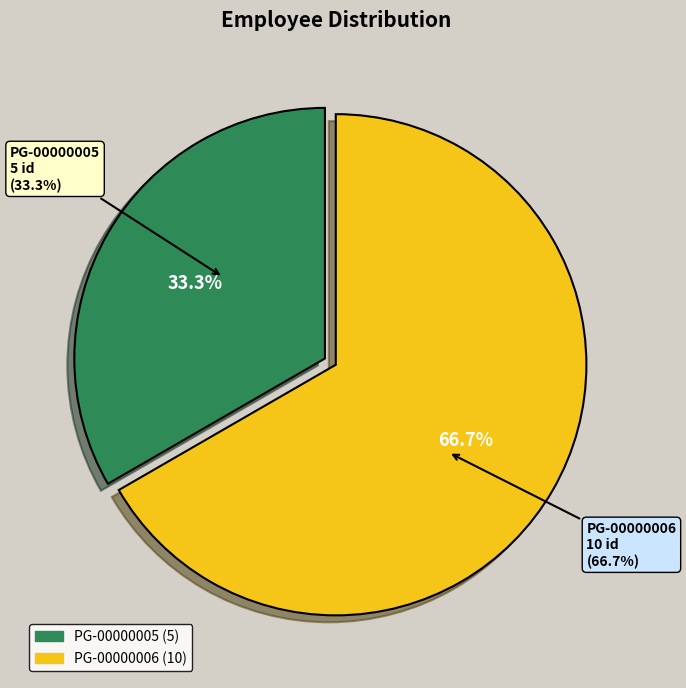

To the nearest percent, what portion does PG-00000006 represent?

67%